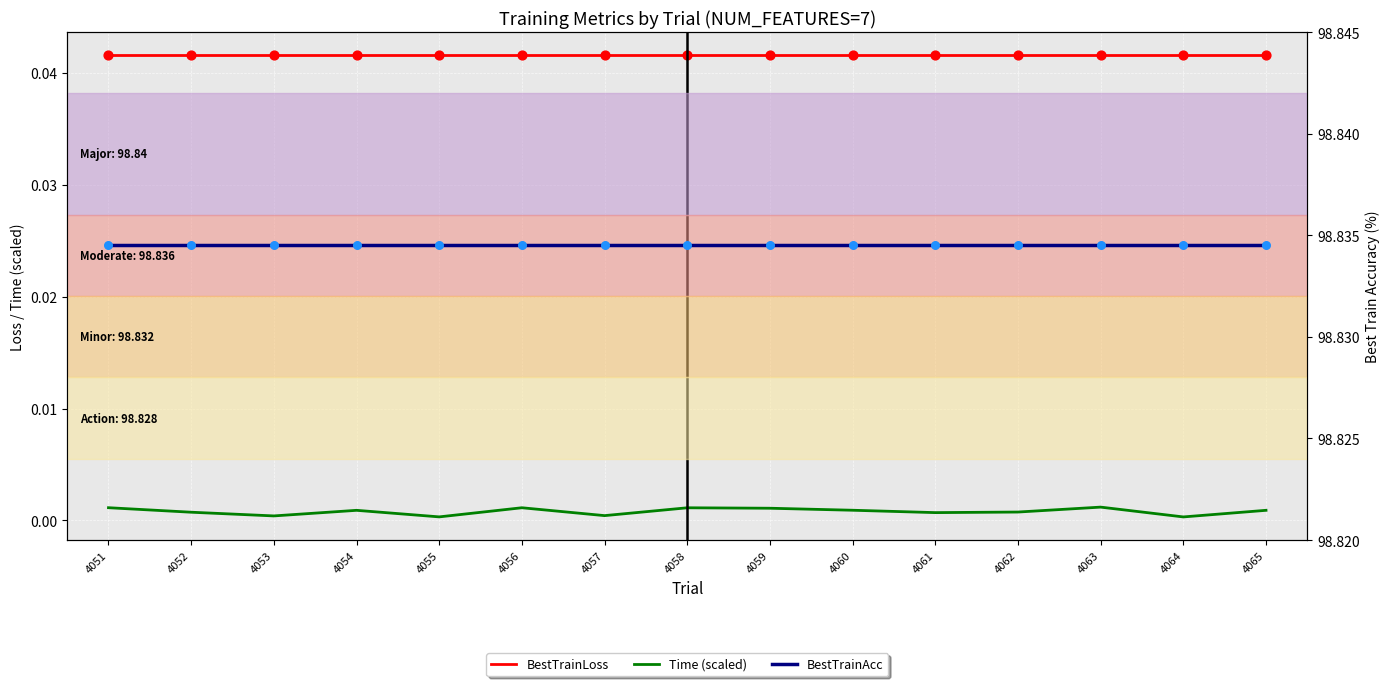

Which series contains the lowest Y value?

Time (scaled)